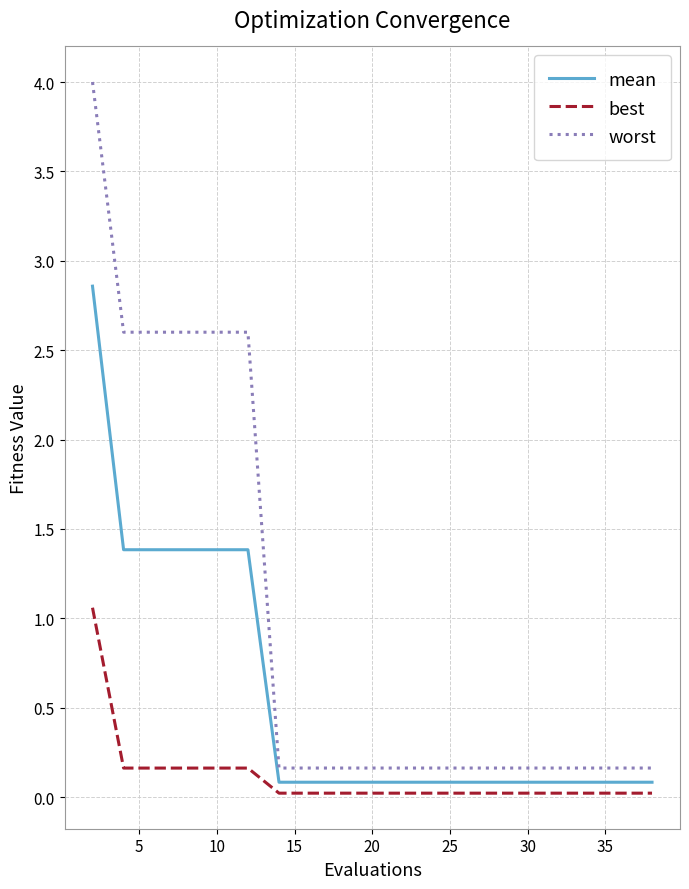

Which series has the largest range (max minus min)?

worst